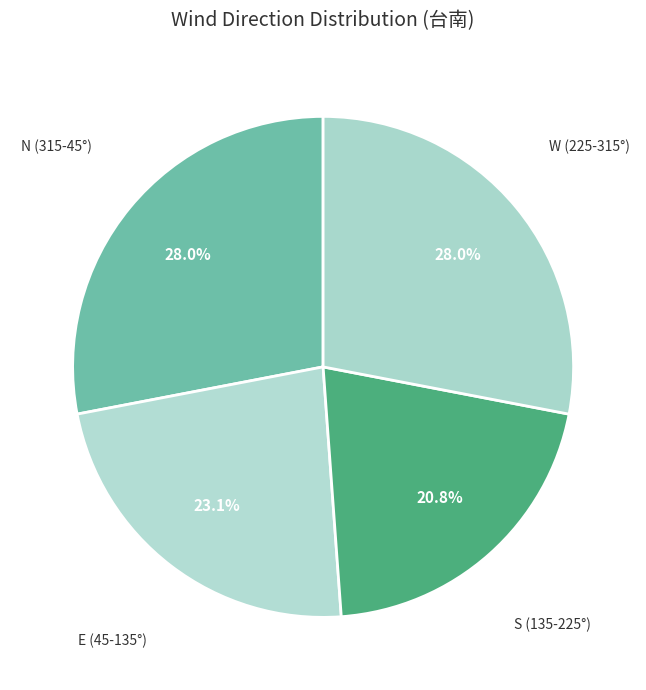

How many slices are in this pie chart?

4